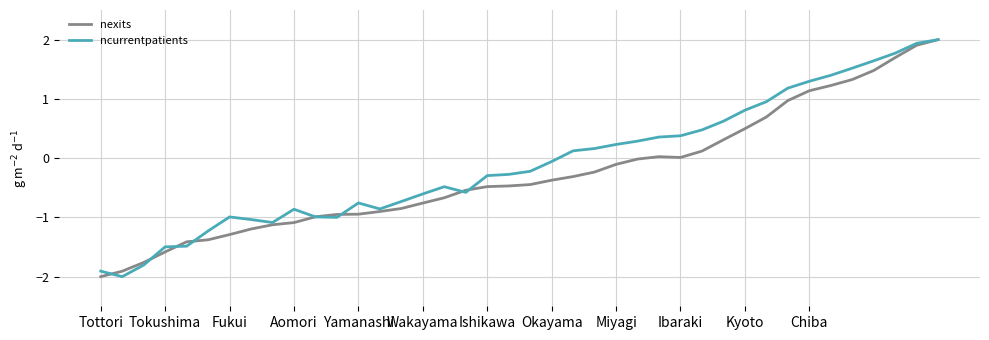

In ncurrentpatients, how many points are lower than both neighbors (excluding endpoints)?

5